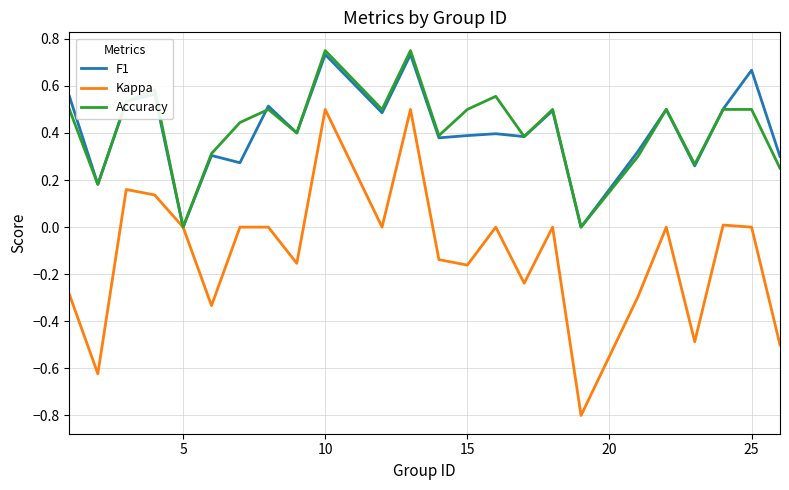

Which series has the largest range (max minus min)?

Kappa